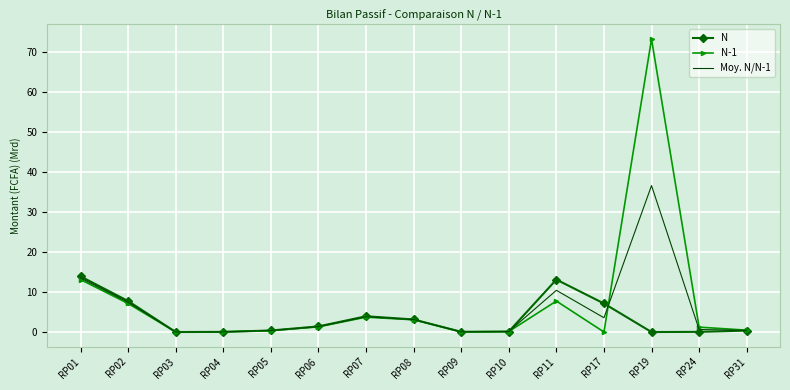

What is the maximum value shown in the chart?

73.2